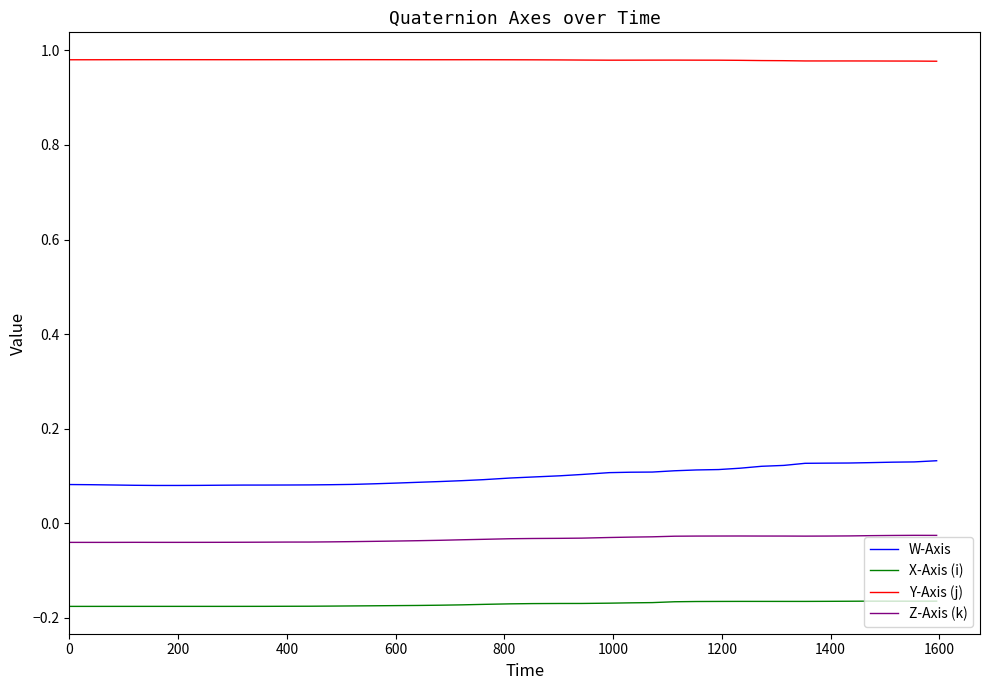

Rank the series by their maximum value, from lowest to highest.

X-Axis (i), Z-Axis (k), W-Axis, Y-Axis (j)